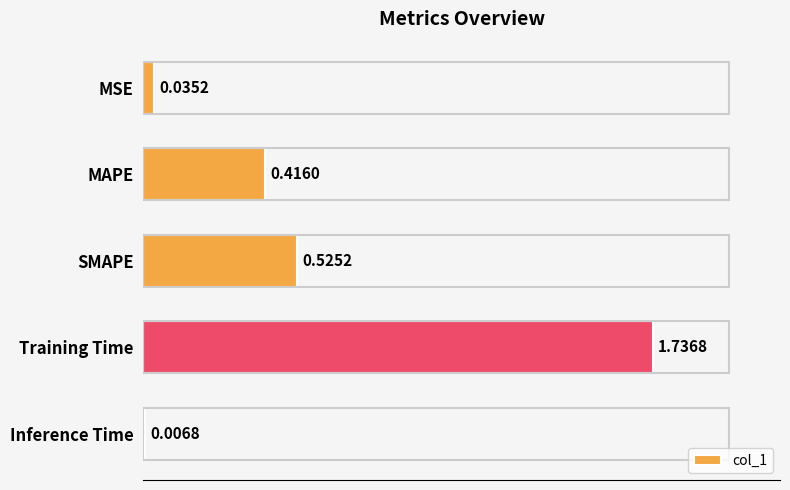

Which has a higher value, MSE or Training Time?

Training Time